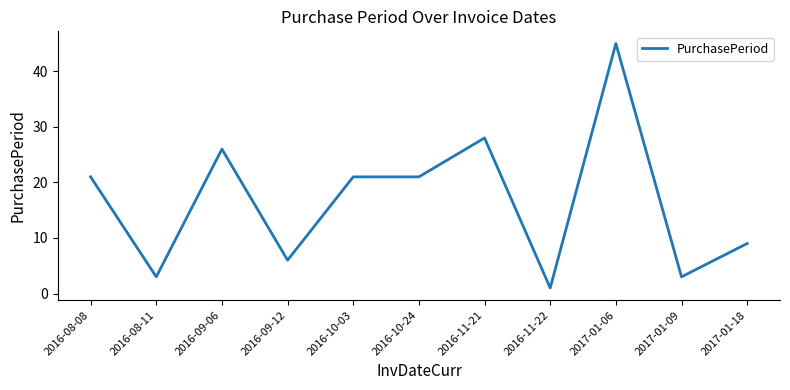

What position from the left is 2016-10-24?

6